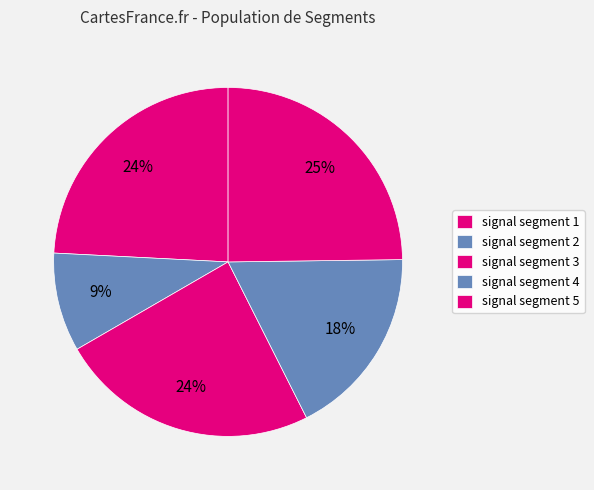

Does any single category account for the majority?

No